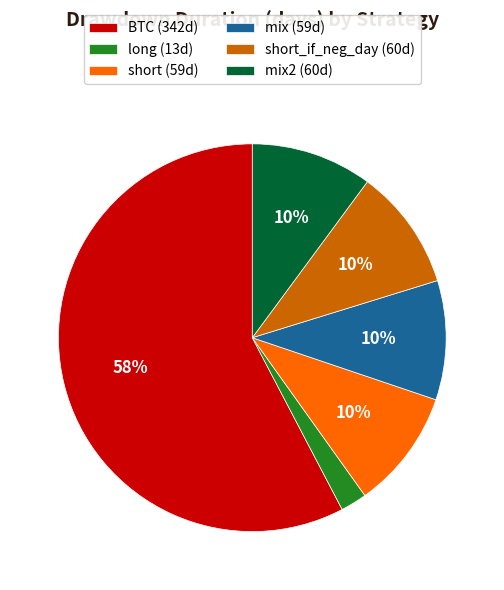

The short_if_neg_day (60d) slice represents 1% of the pie. True or false?

False